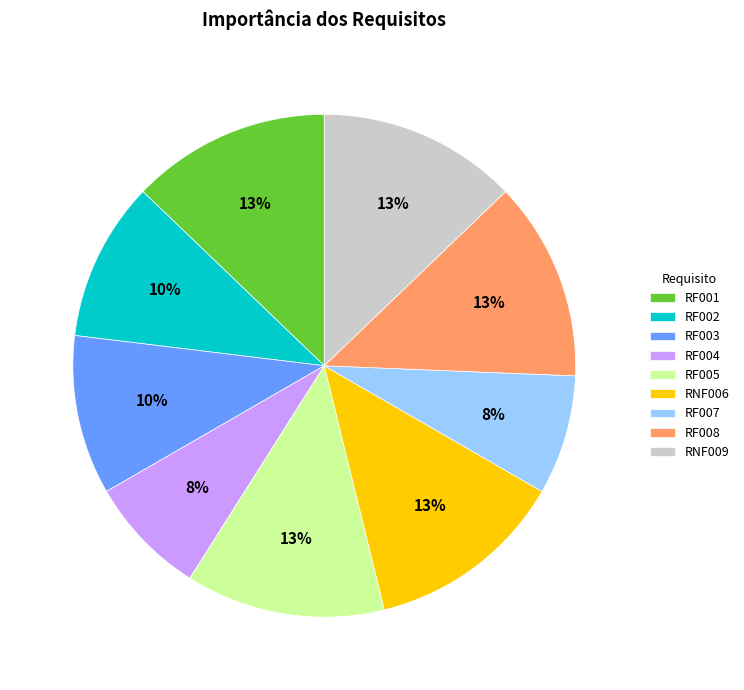

How many segments does this pie chart have?

9